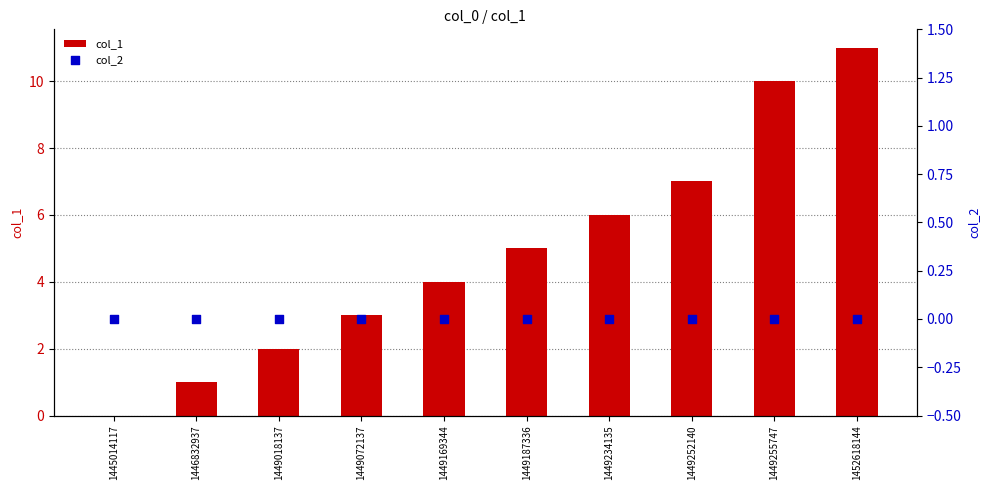

At how many categories does at least one series exceed 6?

3